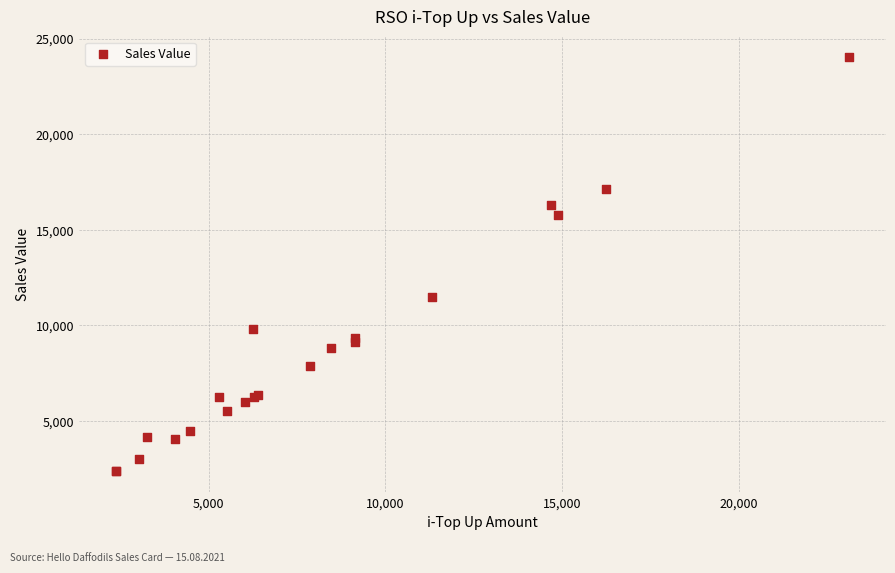

What Y value in the scatter plot is closest to 13199?

11503